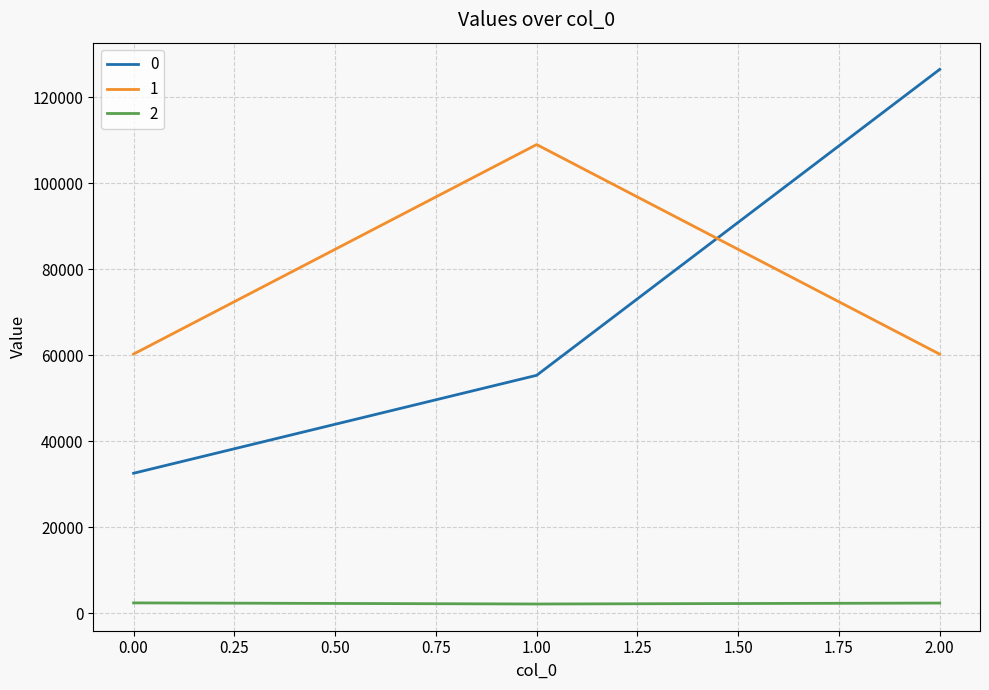

True or false: 2 has a value of 2388.5 at 0.00.

True